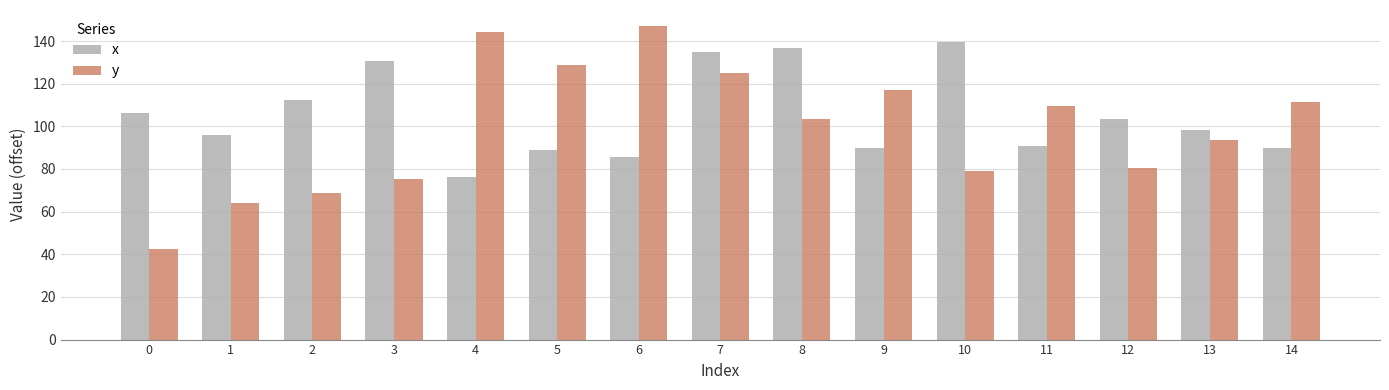

What is the difference between the highest and lowest values at 7?

9.8